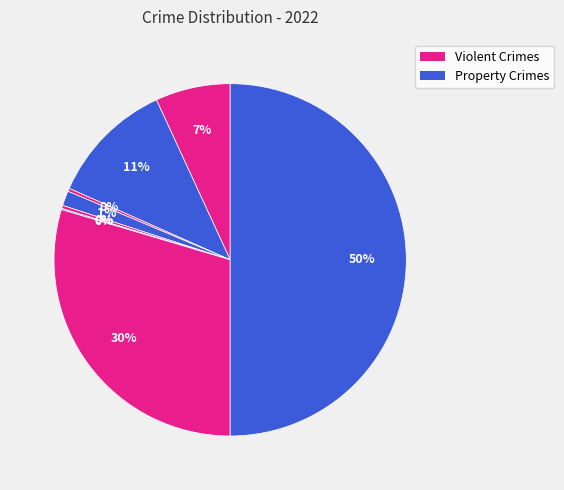

Is there a majority slice in this chart?

No